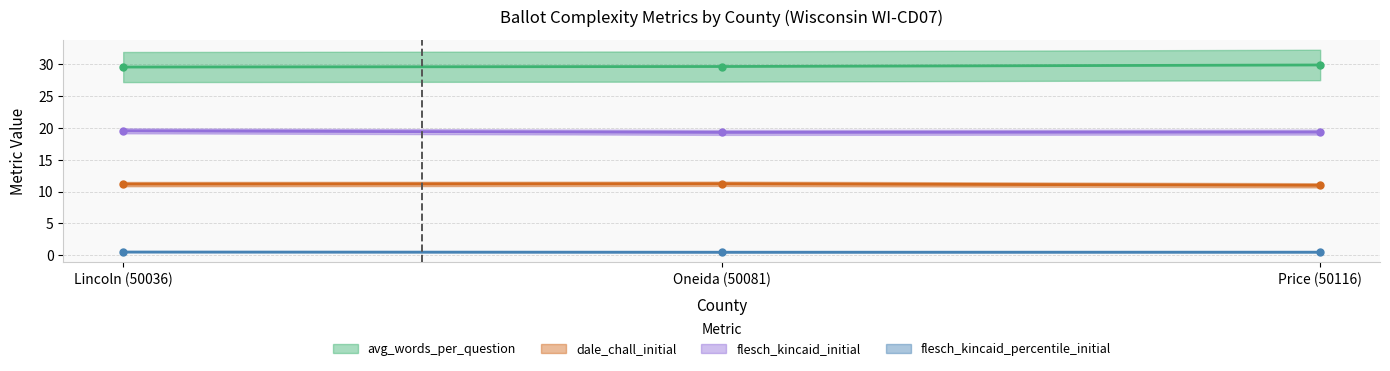

Reading left to right, what are all the values shown in this chart?

avg_words_per_question: 29.6	29.7	29.9
dale_chall_initial: 11.2	11.2	11.0
flesch_kincaid_initial: 19.6	19.3	19.4
flesch_kincaid_percentile_initial: 0.5	0.5	0.5